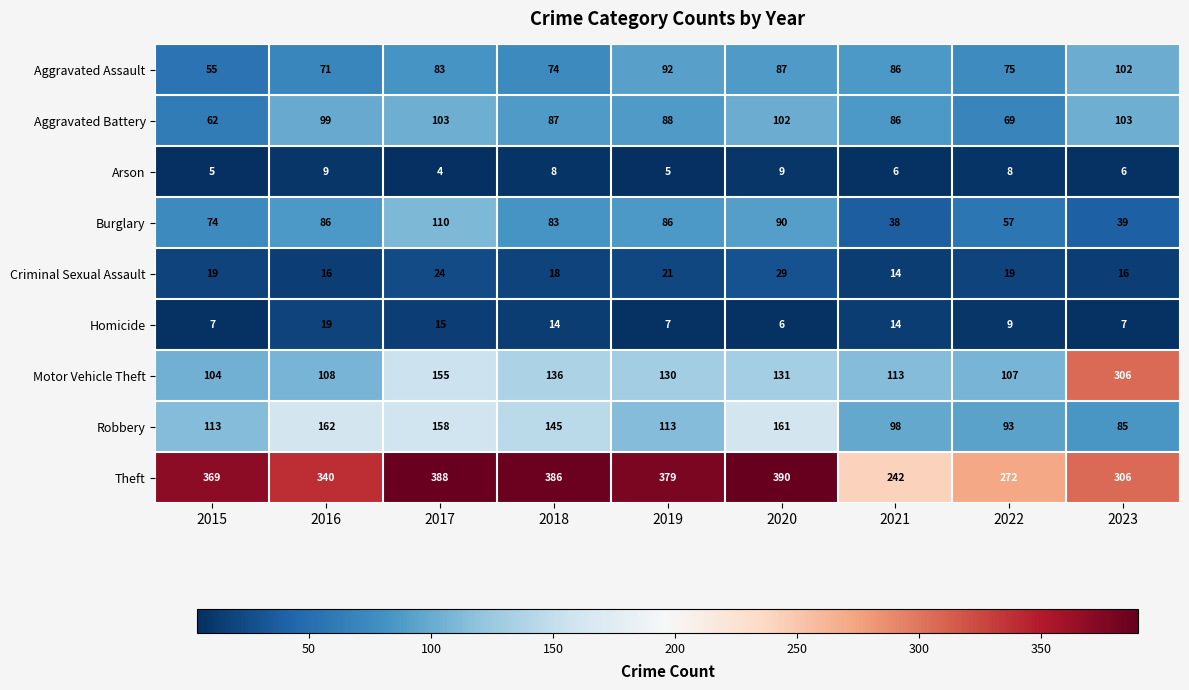

How many data points in Homicide are less than 9?

4